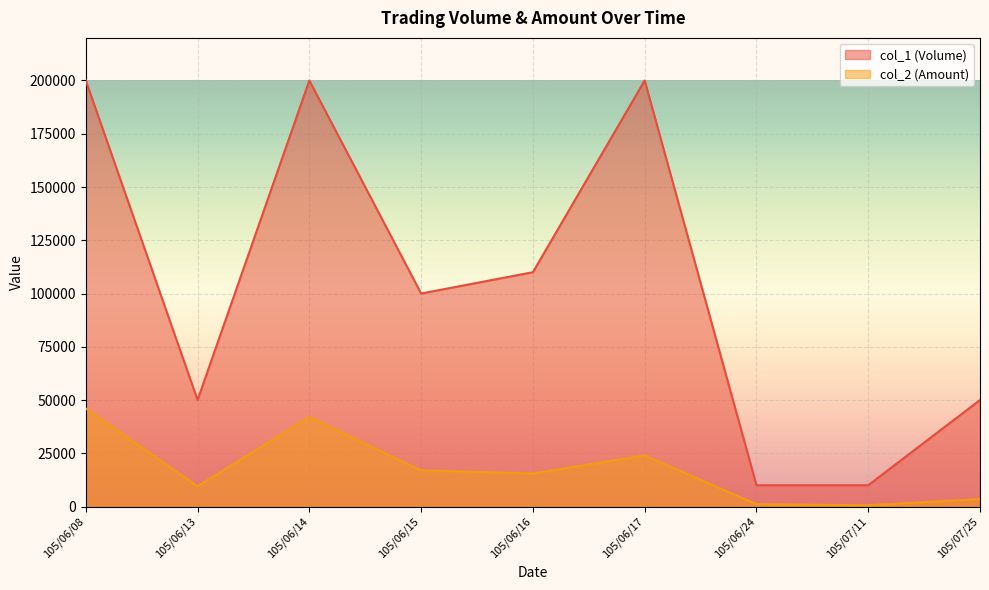

Between 105/06/08 and 105/07/11, which series saw the biggest shift?

col_1 (Volume)